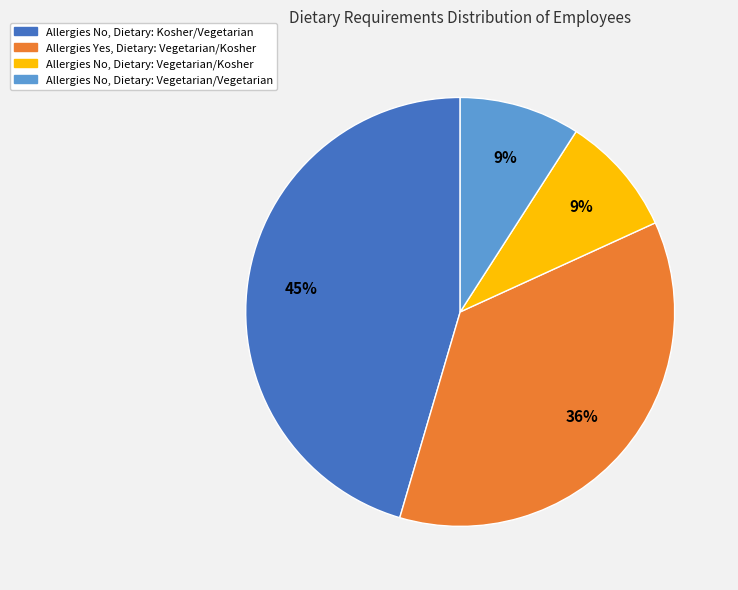

How many segments does this pie chart have?

4